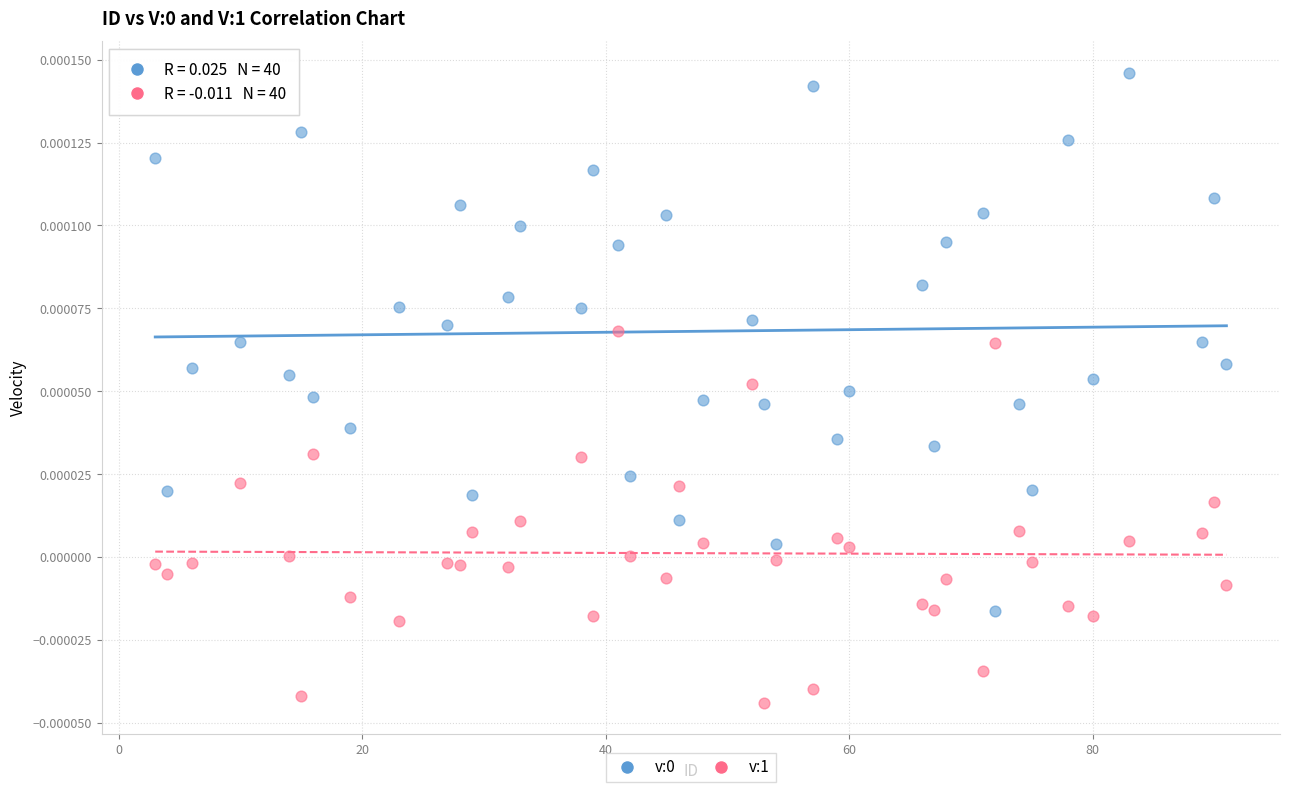

Which series contains the lowest Y value?

v:1